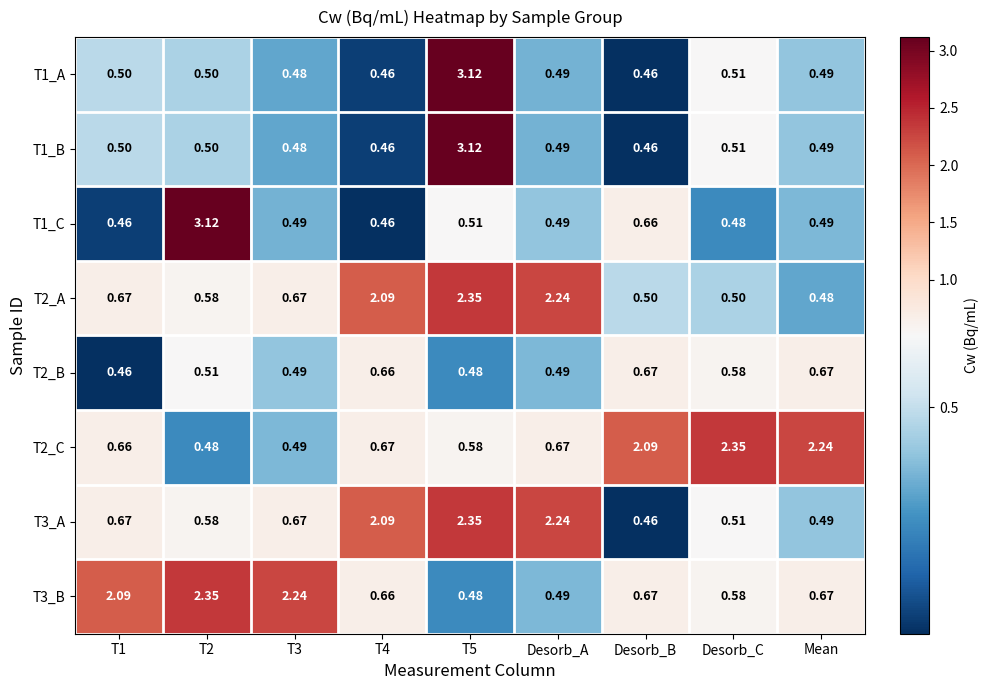

Is the value of T1_B at T2 greater than the value of T3_A at Desorb_A?

No